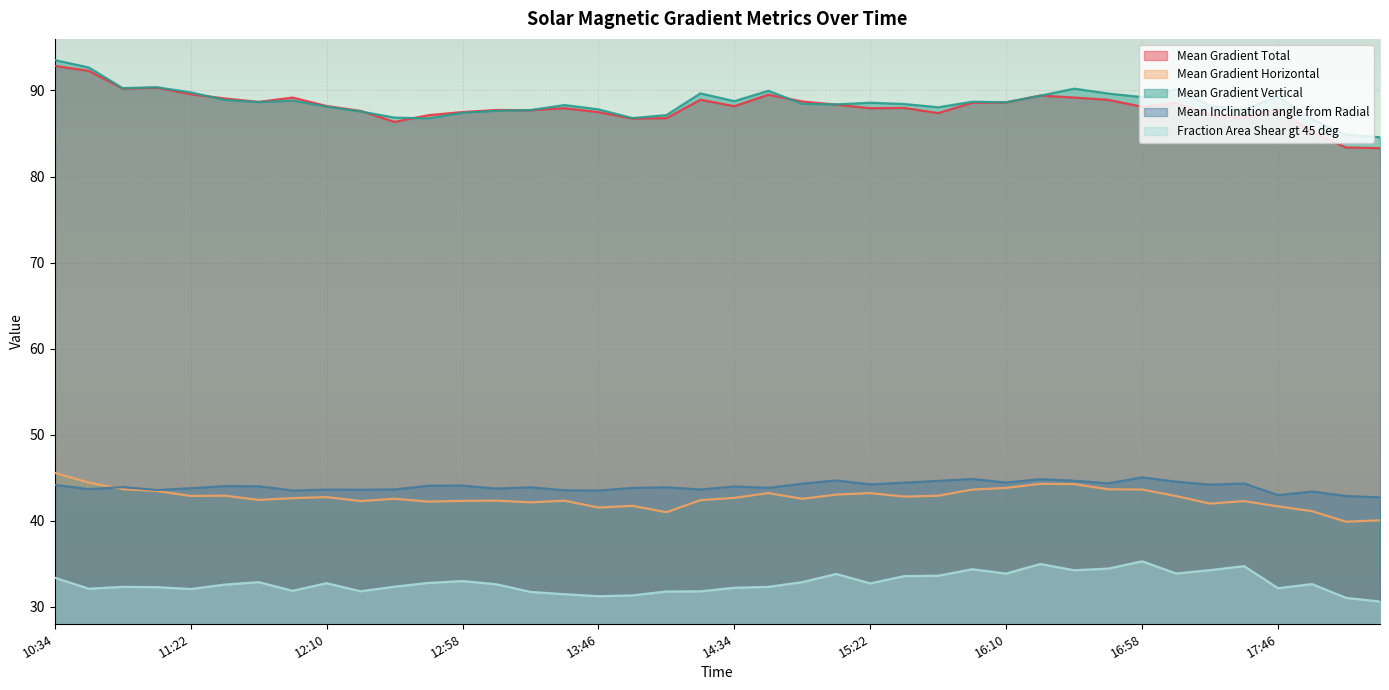

At 2012/03/03 15:34, list the series in order from smallest to largest.

Fraction Area Shear gt 45 deg, Mean Gradient Horizontal, Mean Inclination angle from Radial, Mean Gradient Total, Mean Gradient Vertical